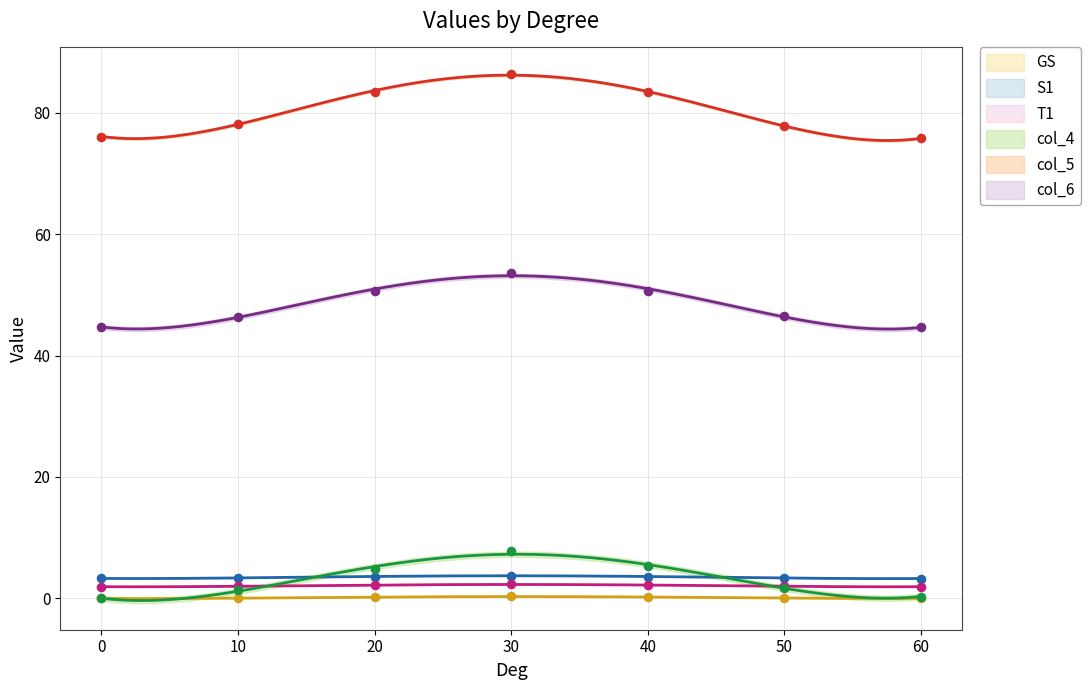

Which series has the widest spread of Y values?

col_5